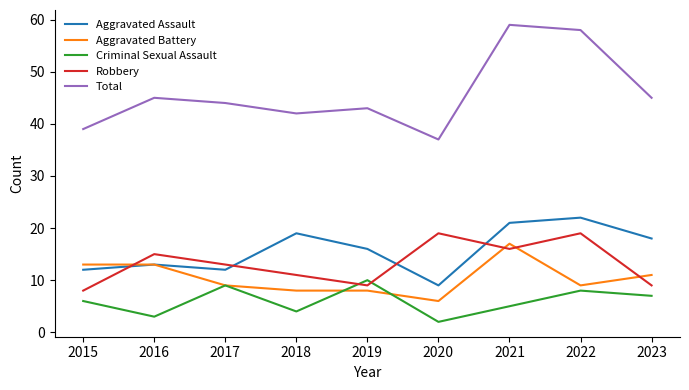

Reading right to left, extract all data points from this chart.

Aggravated Assault: 18	22	21	9	16	19	12	13	12
Aggravated Battery: 11	9	17	6	8	8	9	13	13
Criminal Sexual Assault: 7	8	5	2	10	4	9	3	6
Robbery: 9	19	16	19	9	11	13	15	8
Total: 45	58	59	37	43	42	44	45	39